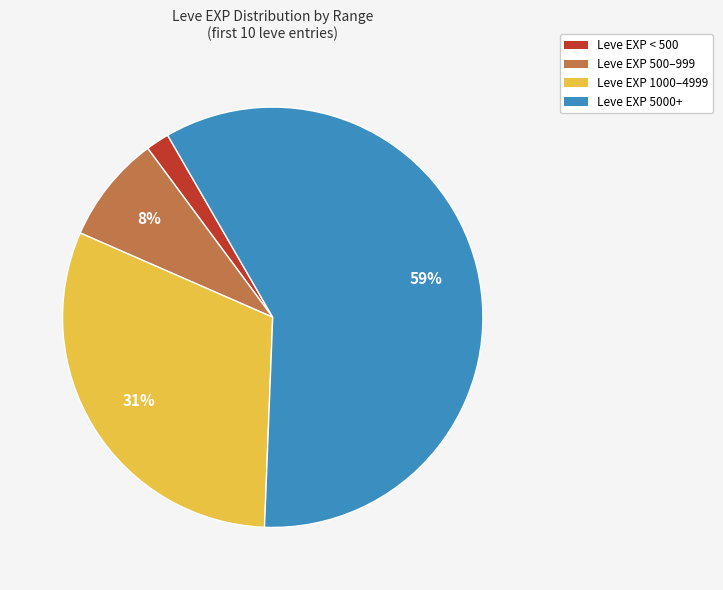

The Leve EXP 1000–4999 slice represents 31% of the pie. True or false?

True